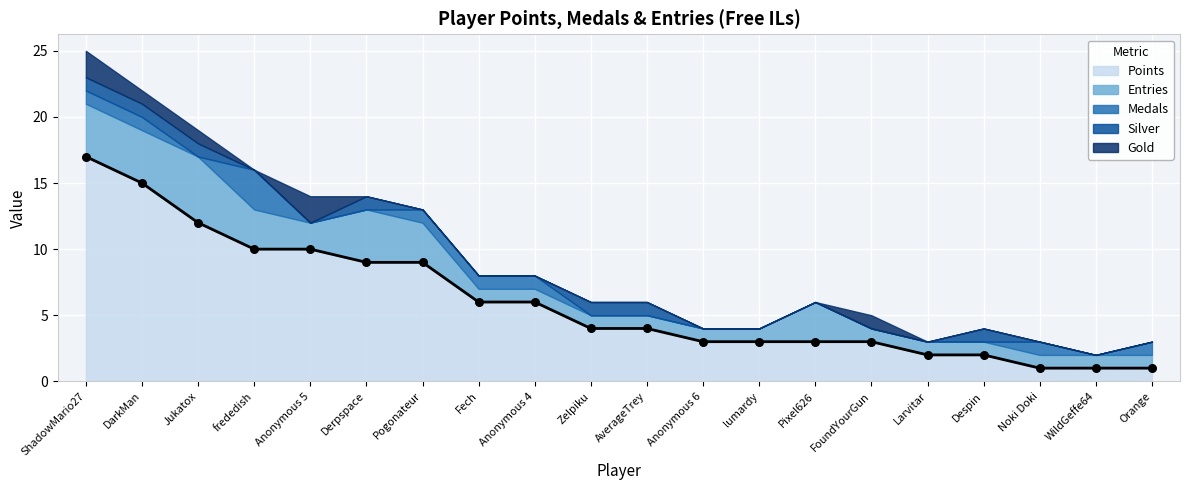

Which series has the widest spread of Y values?

Points